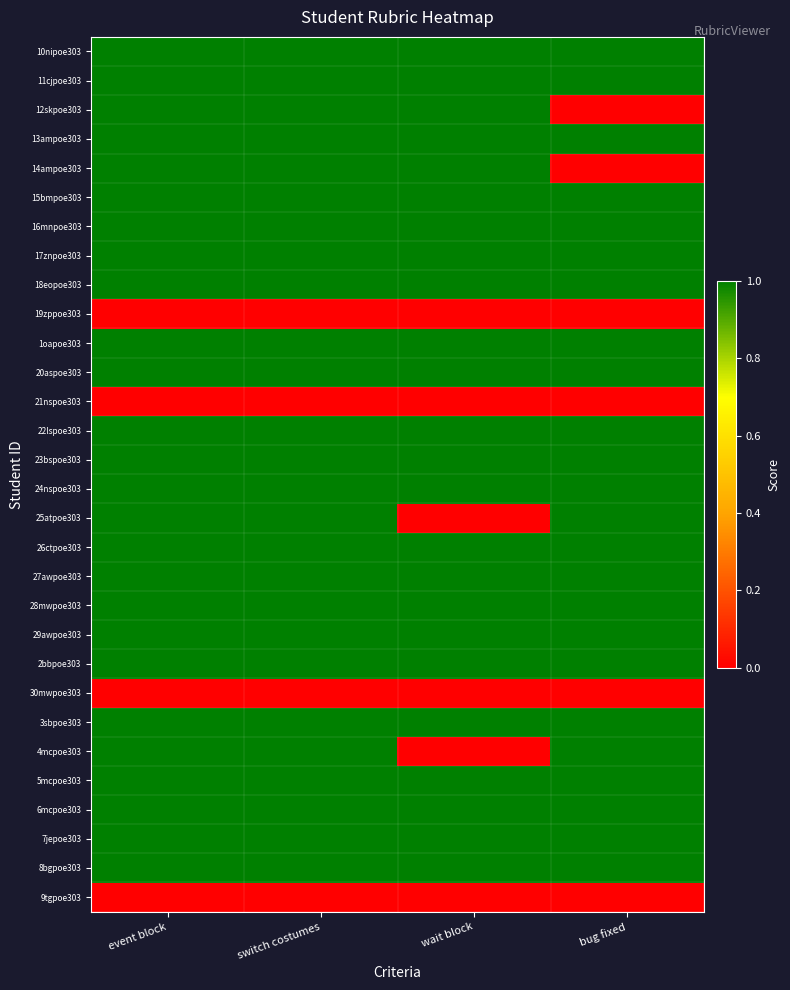

Reading right to left, what are all the values shown in this chart?

10nipoe303: bug fixed=1	wait block=1	switch costumes=1	event block=1
11cjpoe303: bug fixed=1	wait block=1	switch costumes=1	event block=1
12skpoe303: bug fixed=0	wait block=1	switch costumes=1	event block=1
13ampoe303: bug fixed=1	wait block=1	switch costumes=1	event block=1
14ampoe303: bug fixed=0	wait block=1	switch costumes=1	event block=1
15bmpoe303: bug fixed=1	wait block=1	switch costumes=1	event block=1
16mnpoe303: bug fixed=1	wait block=1	switch costumes=1	event block=1
17znpoe303: bug fixed=1	wait block=1	switch costumes=1	event block=1
18eopoe303: bug fixed=1	wait block=1	switch costumes=1	event block=1
19zppoe303: bug fixed=0	wait block=0	switch costumes=0	event block=0
1oapoe303: bug fixed=1	wait block=1	switch costumes=1	event block=1
20aspoe303: bug fixed=1	wait block=1	switch costumes=1	event block=1
21nspoe303: bug fixed=0	wait block=0	switch costumes=0	event block=0
22lspoe303: bug fixed=1	wait block=1	switch costumes=1	event block=1
23bspoe303: bug fixed=1	wait block=1	switch costumes=1	event block=1
24nspoe303: bug fixed=1	wait block=1	switch costumes=1	event block=1
25atpoe303: bug fixed=1	wait block=0	switch costumes=1	event block=1
26ctpoe303: bug fixed=1	wait block=1	switch costumes=1	event block=1
27awpoe303: bug fixed=1	wait block=1	switch costumes=1	event block=1
28mwpoe303: bug fixed=1	wait block=1	switch costumes=1	event block=1
29awpoe303: bug fixed=1	wait block=1	switch costumes=1	event block=1
2bbpoe303: bug fixed=1	wait block=1	switch costumes=1	event block=1
30mwpoe303: bug fixed=0	wait block=0	switch costumes=0	event block=0
3sbpoe303: bug fixed=1	wait block=1	switch costumes=1	event block=1
4mcpoe303: bug fixed=1	wait block=0	switch costumes=1	event block=1
5mcpoe303: bug fixed=1	wait block=1	switch costumes=1	event block=1
6mcpoe303: bug fixed=1	wait block=1	switch costumes=1	event block=1
7jepoe303: bug fixed=1	wait block=1	switch costumes=1	event block=1
8bgpoe303: bug fixed=1	wait block=1	switch costumes=1	event block=1
9tgpoe303: bug fixed=0	wait block=0	switch costumes=0	event block=0